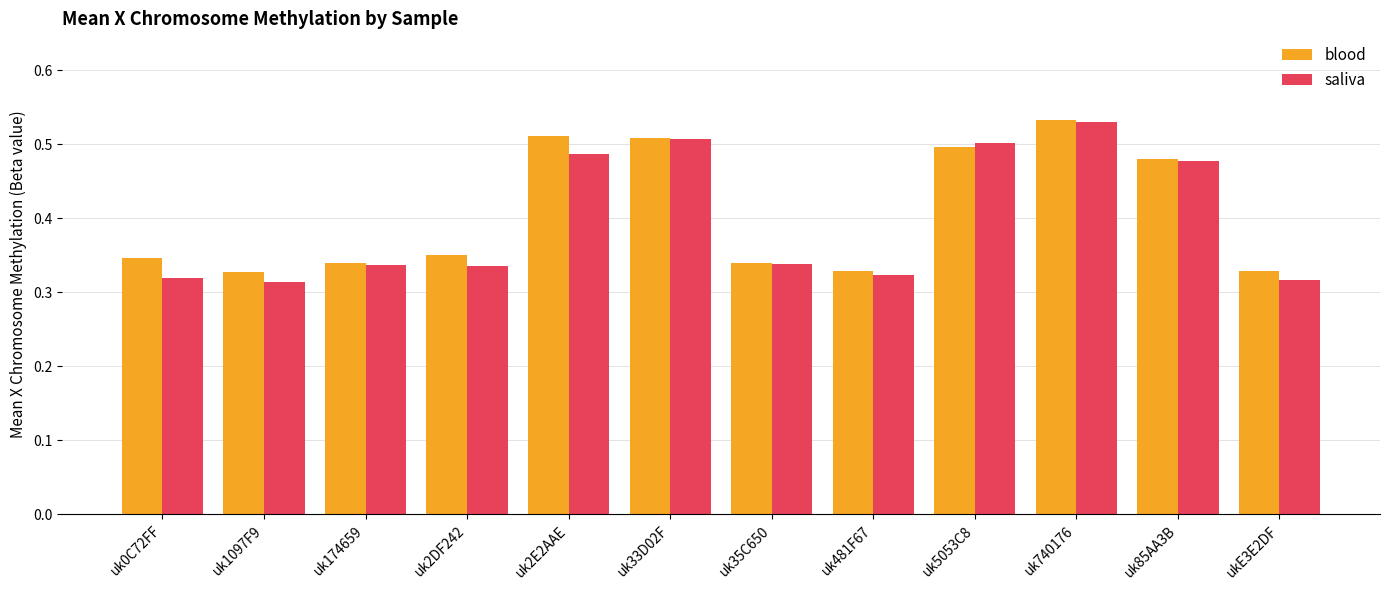

Count the blood values in the range 0 to 1.

12